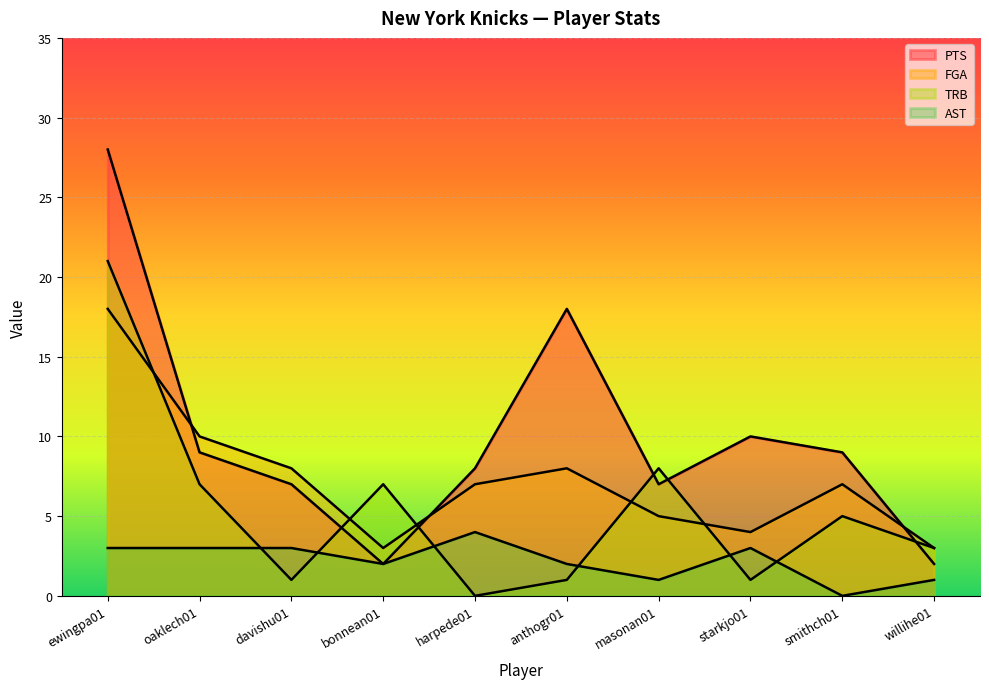

True or false: AST has more than 0 points higher than both neighbors.

True